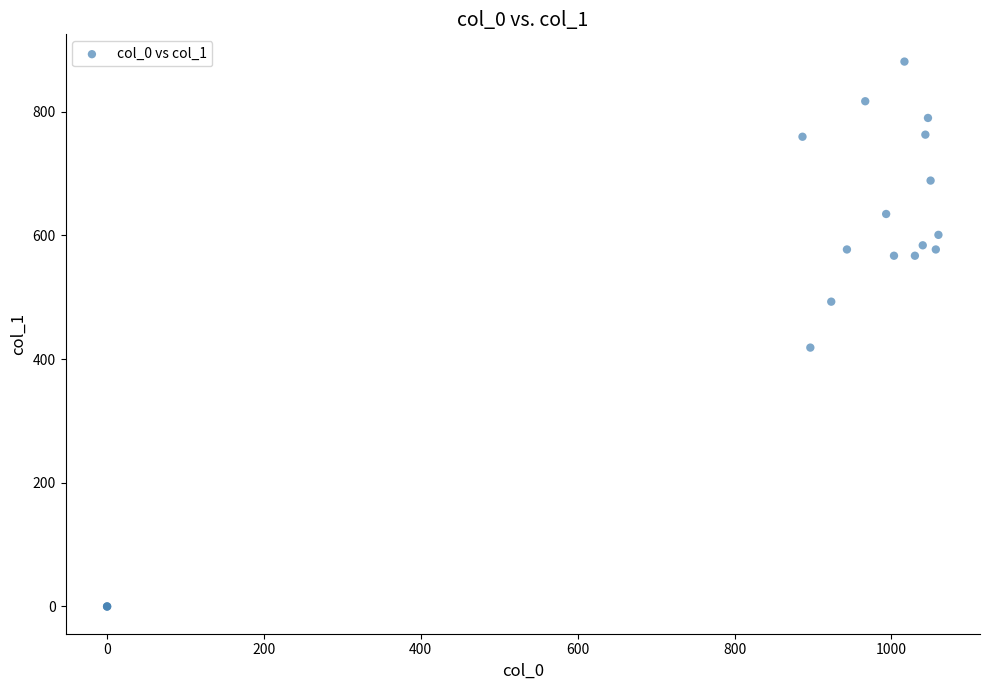

What Y value in the scatter plot is closest to 440?

418.5